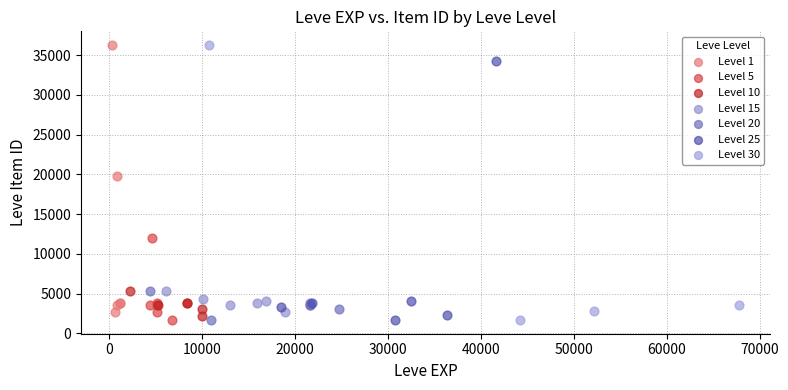

What are all the series names shown in the legend?

Level 1, Level 5, Level 10, Level 15, Level 20, Level 25, Level 30